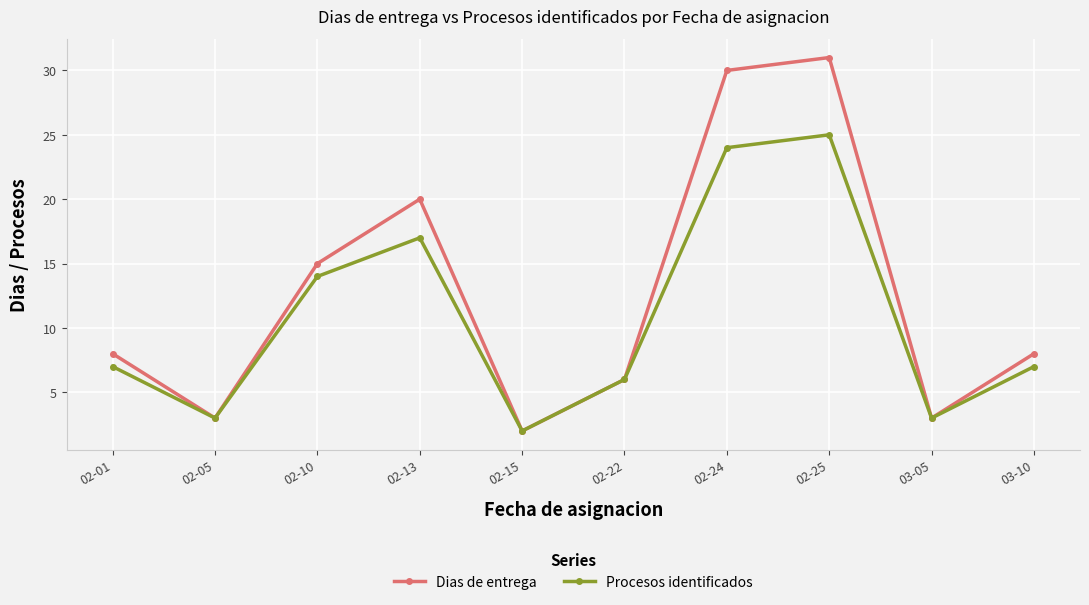

Which series has the largest total across all categories?

Dias de entrega